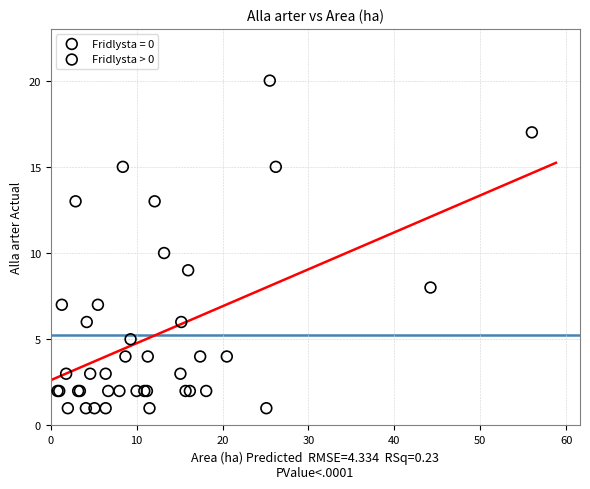

Which series has the largest Y range (max minus min)?

Fridlysta > 0